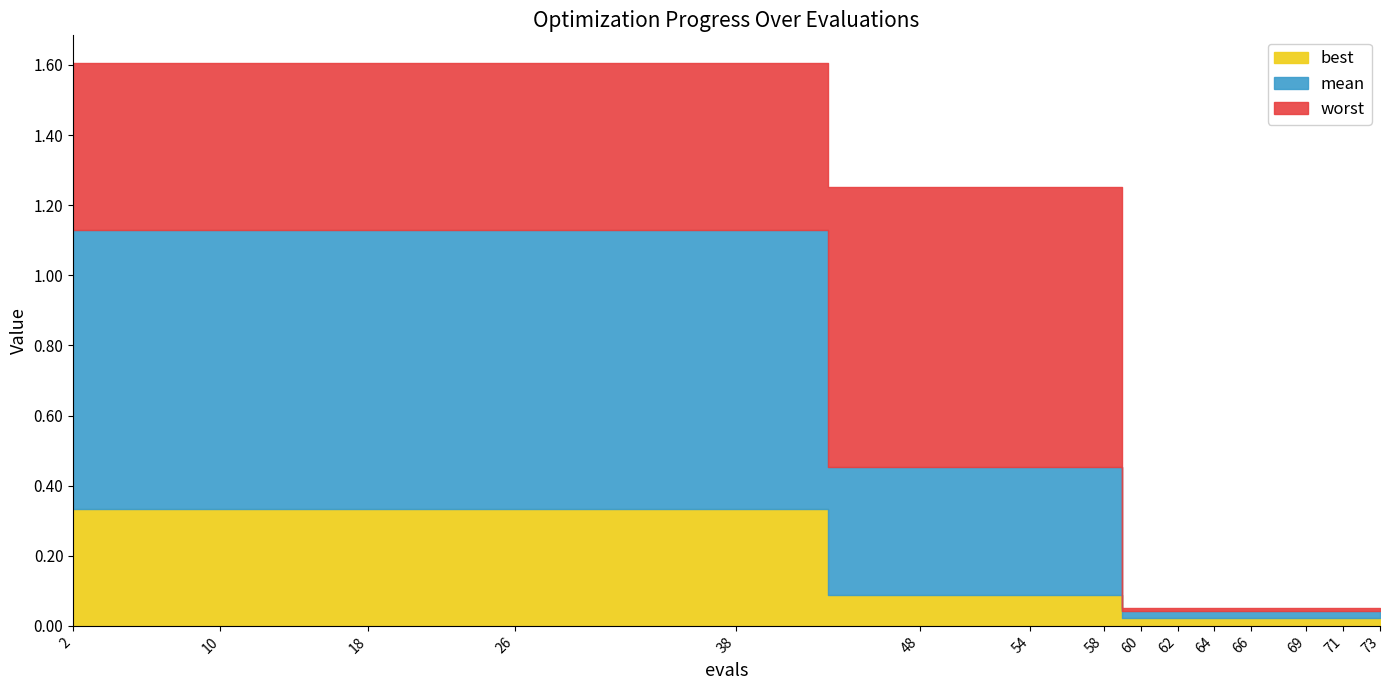

Reading right to left, extract all data points from this chart.

mean: 0.0	0.0	0.0	0.0	0.0	0.0	0.0	0.5	0.5	0.5	1.1	1.1	1.1	1.1	1.1
best: 0.0	0.0	0.0	0.0	0.0	0.0	0.0	0.1	0.1	0.1	0.3	0.3	0.3	0.3	0.3
worst: 0.1	0.1	0.1	0.1	0.1	0.1	0.1	1.3	1.3	1.3	1.6	1.6	1.6	1.6	1.6